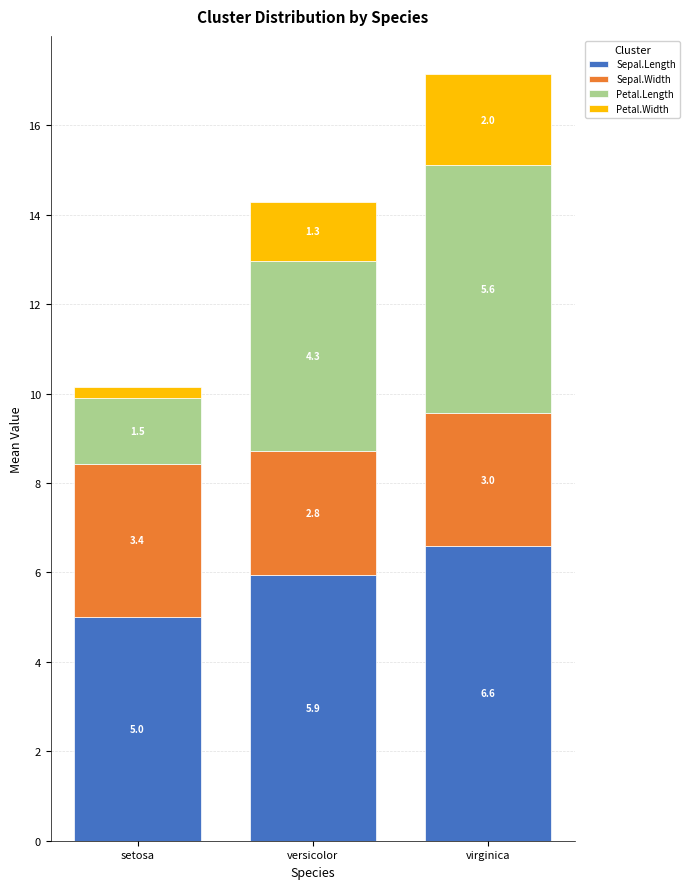

True or false: Sepal.Length has a value of 3.1 at versicolor.

False